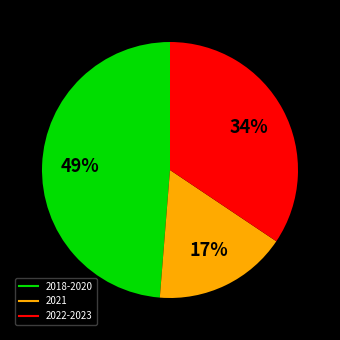

Is there any slice that represents more than half of the pie?

No